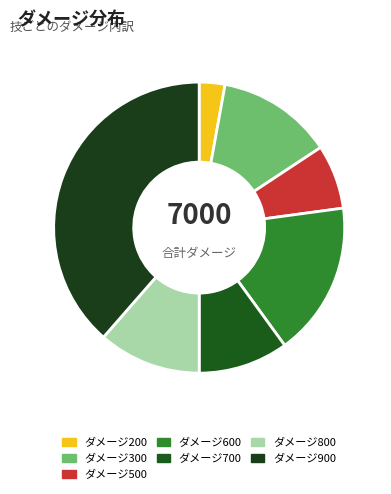

Rank the categories by value from highest to lowest.

ダメージ900, ダメージ600, ダメージ300, ダメージ800, ダメージ700, ダメージ500, ダメージ200